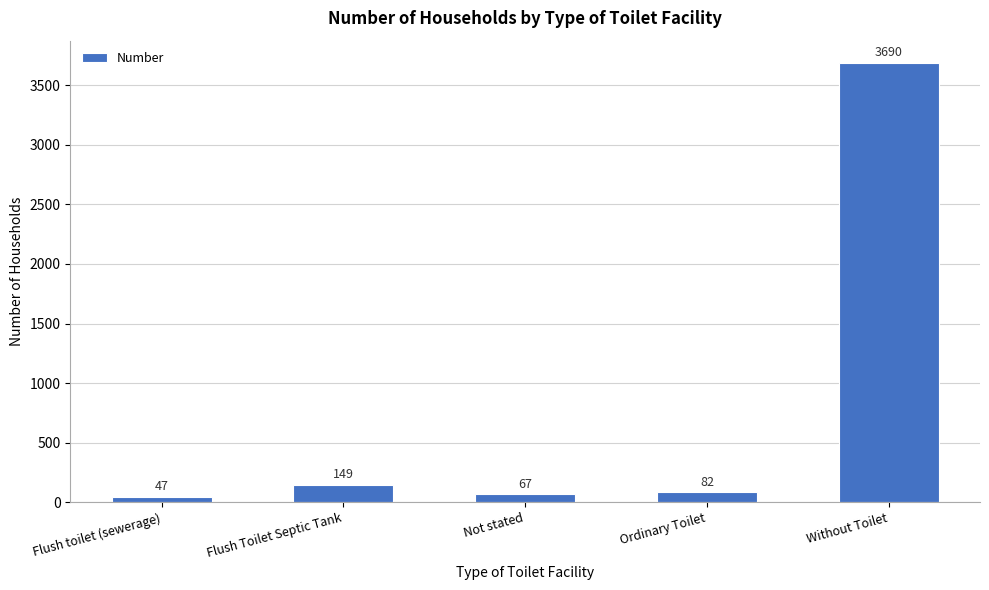

What is the difference between the maximum and minimum values?

3643